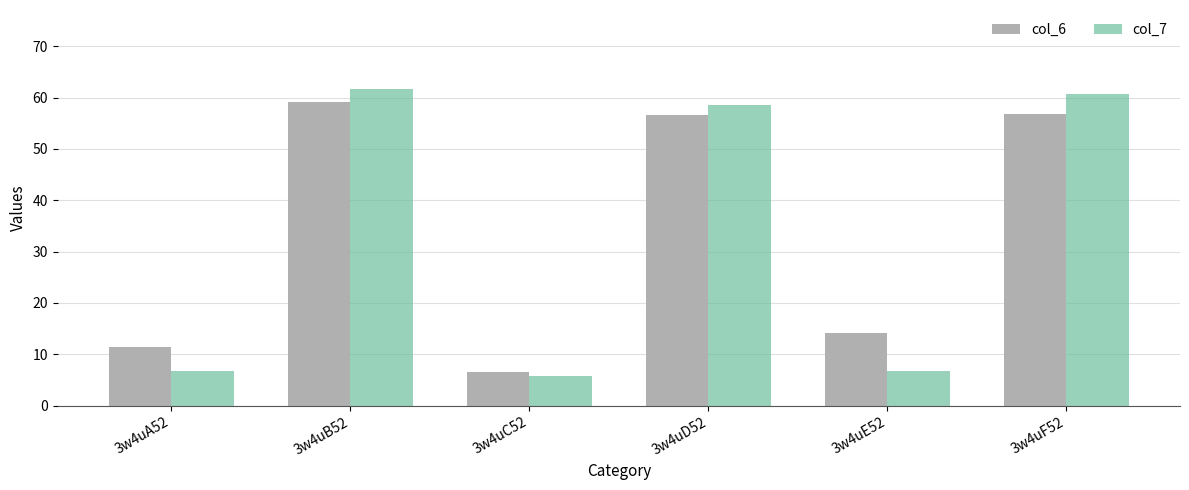

Which label corresponds to the largest value in the chart?

3w4uB52